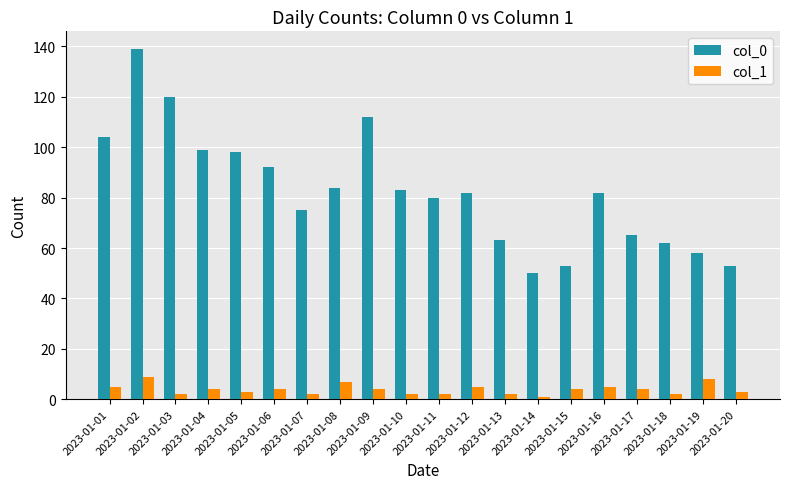

Which series has the widest spread of values?

col_0